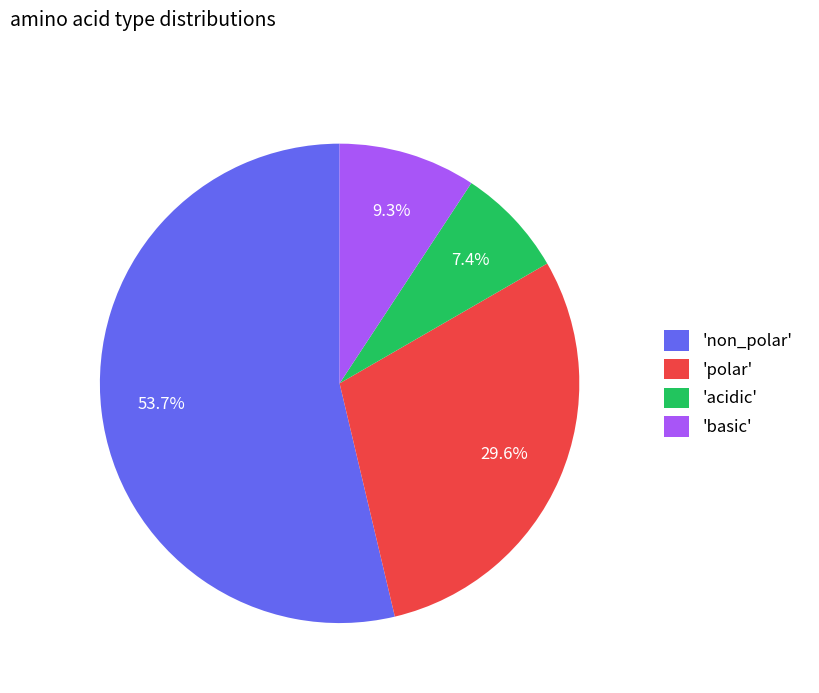

How much of the chart is everything except 'polar'?

70.4%